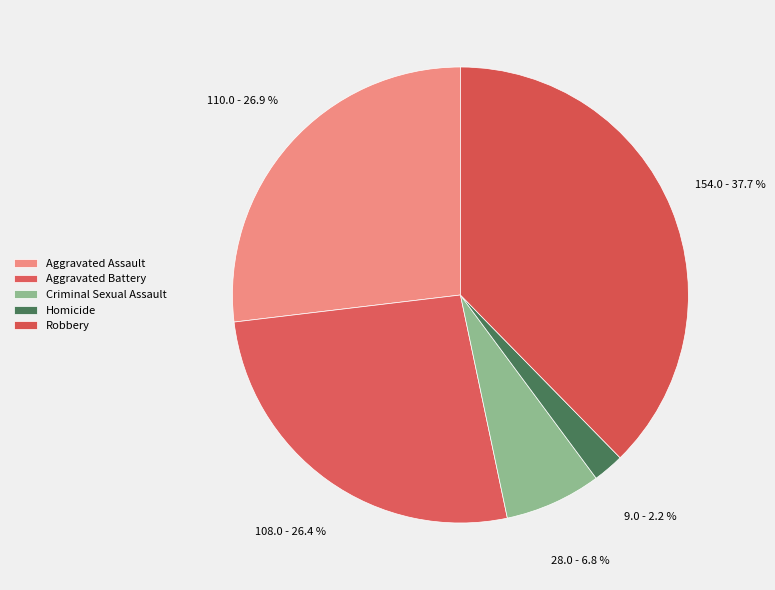

To the nearest percent, what is the difference between the largest and smallest slice percentages?

35%